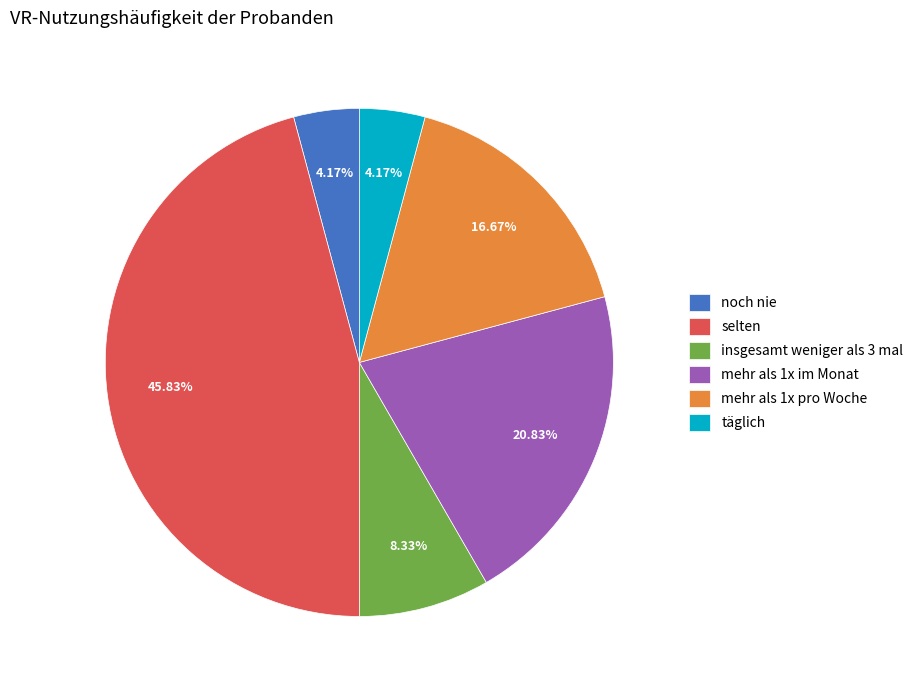

Is selten the majority of the pie?

No